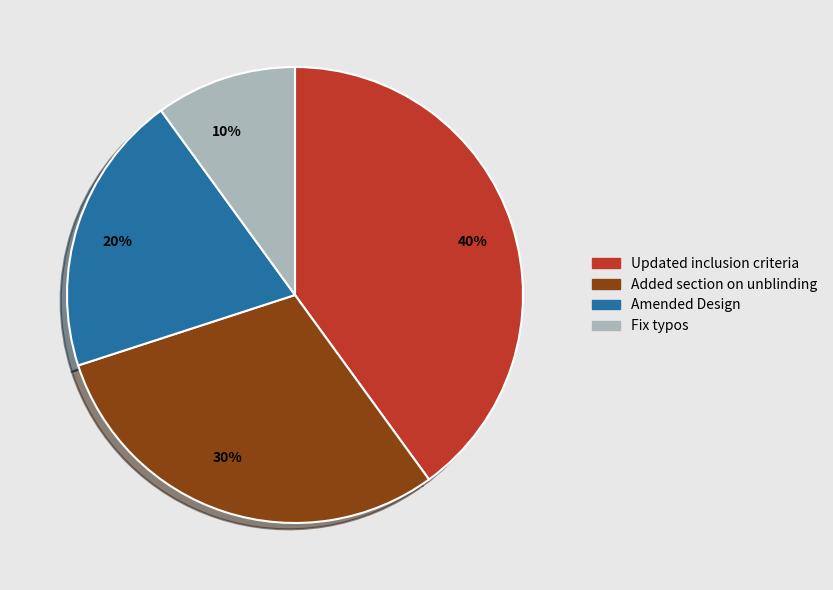

Which has a higher value, 10% or 20%?

20%